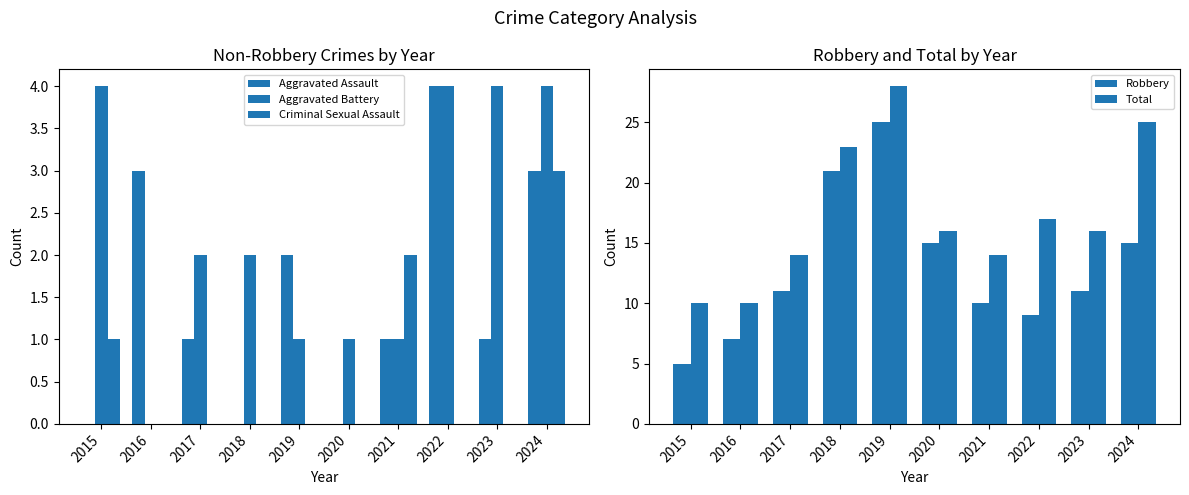

What is the difference between the second highest and minimum values in the Criminal Sexual Assault series?

2